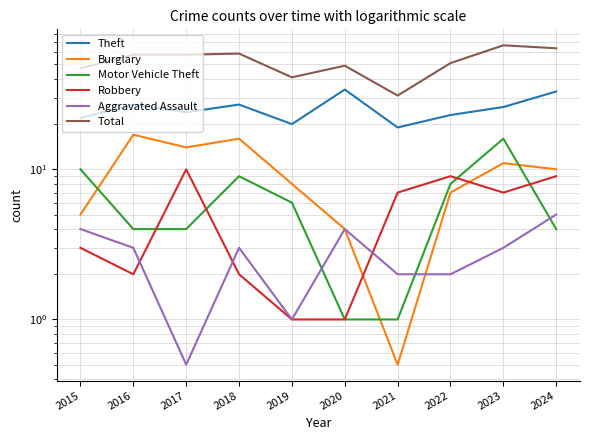

How many distinct data groups are displayed?

6